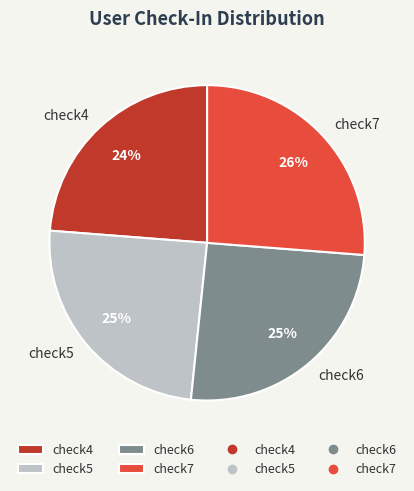

How many segments does this pie chart have?

4